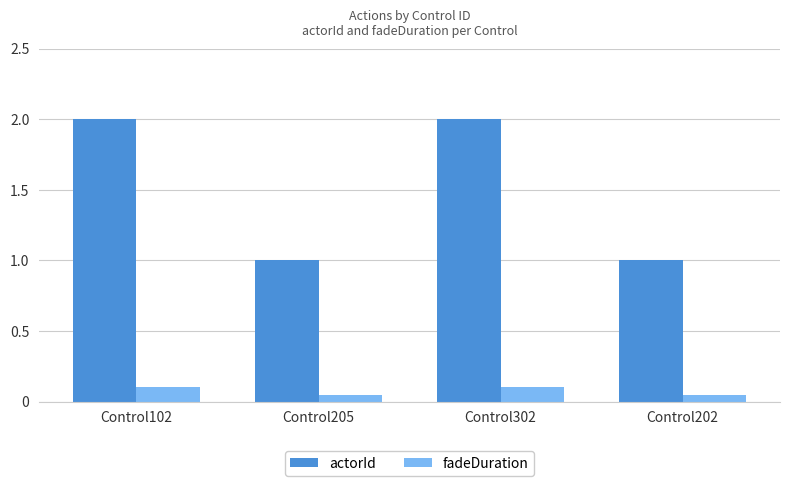

True or false: fadeDuration has a value of 0.0 at Control102.

False